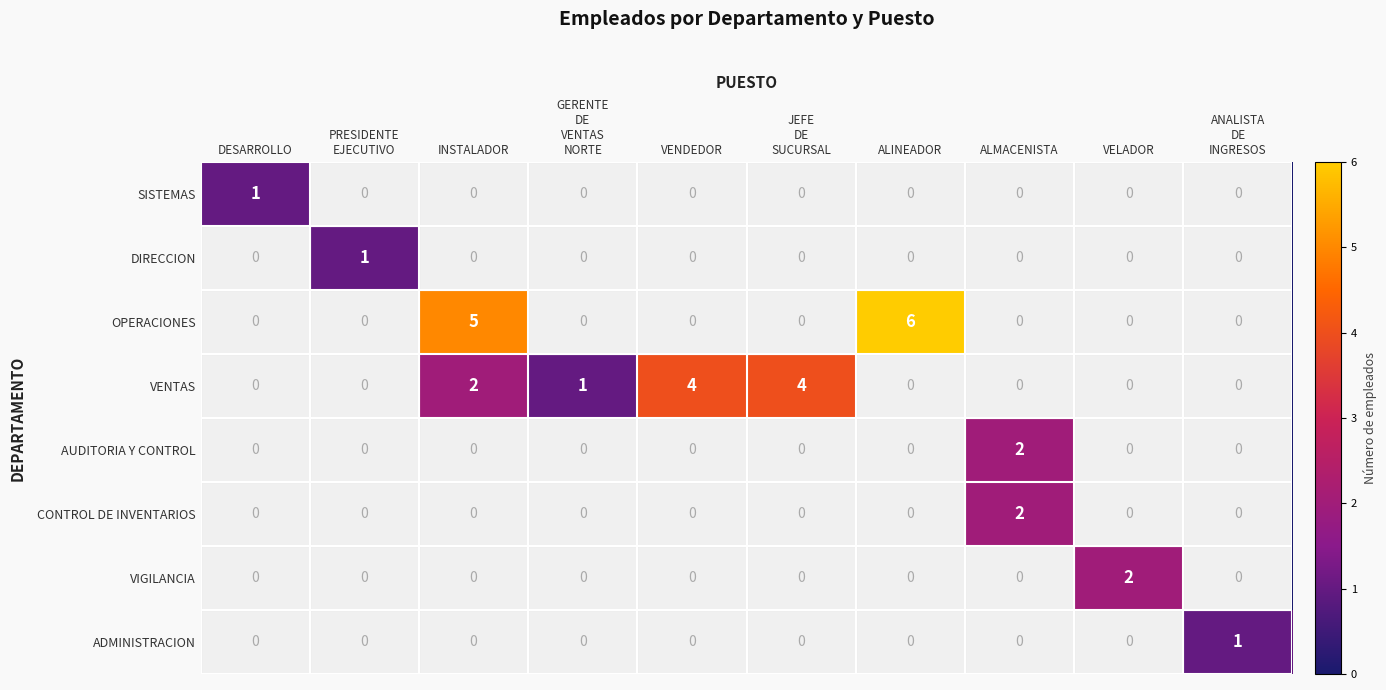

Which series changed the most between INSTALADOR and VENDEDOR?

OPERACIONES